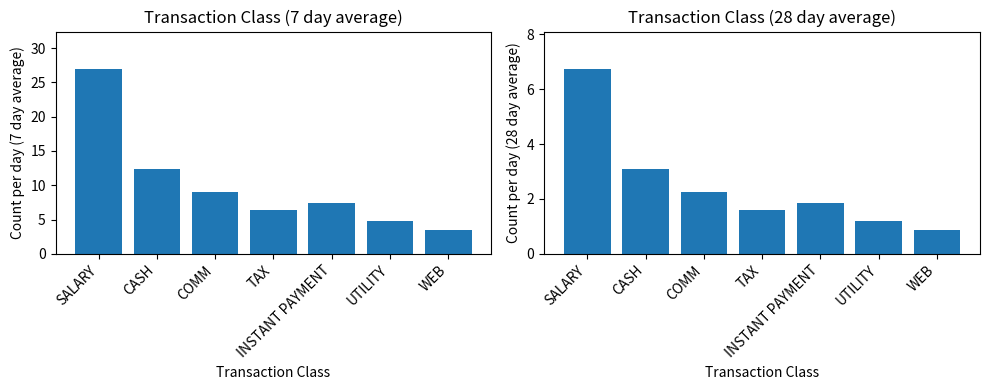

What is the sum of the 7 day avg values at UTILITY and TAX?

11.3